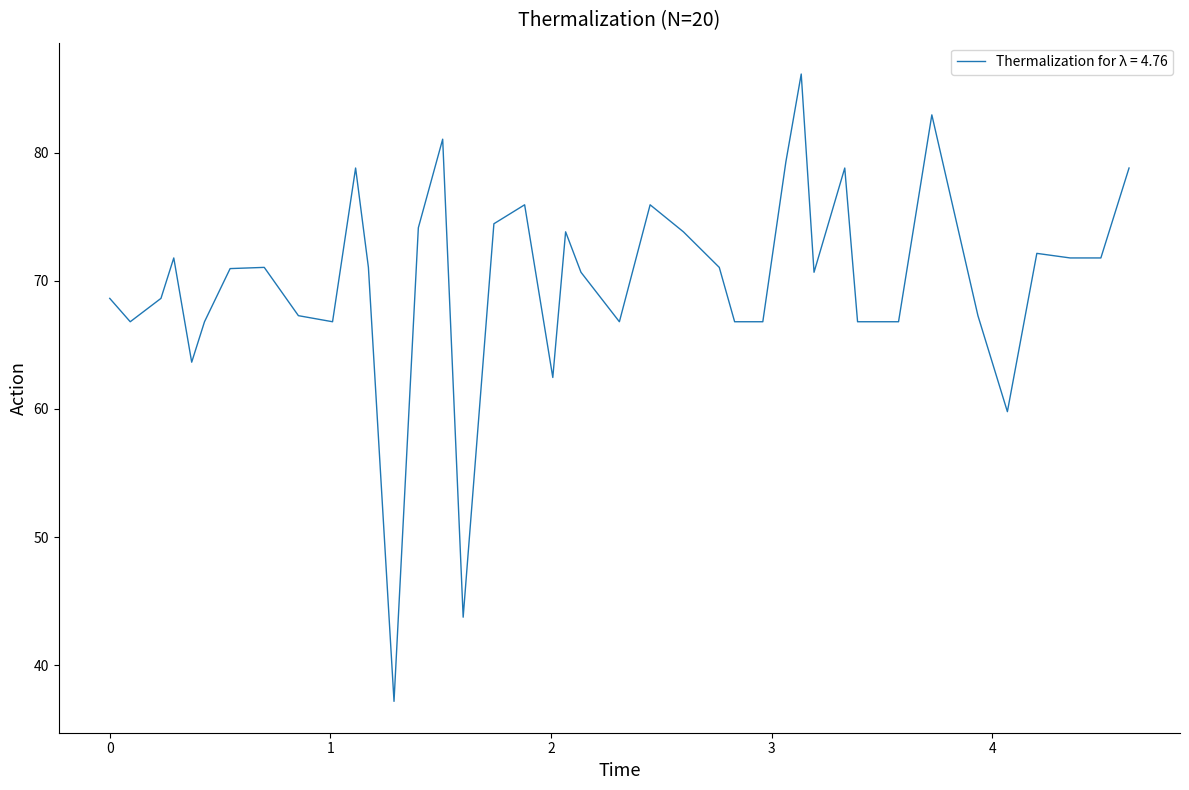

What is the greatest value displayed?

86.1